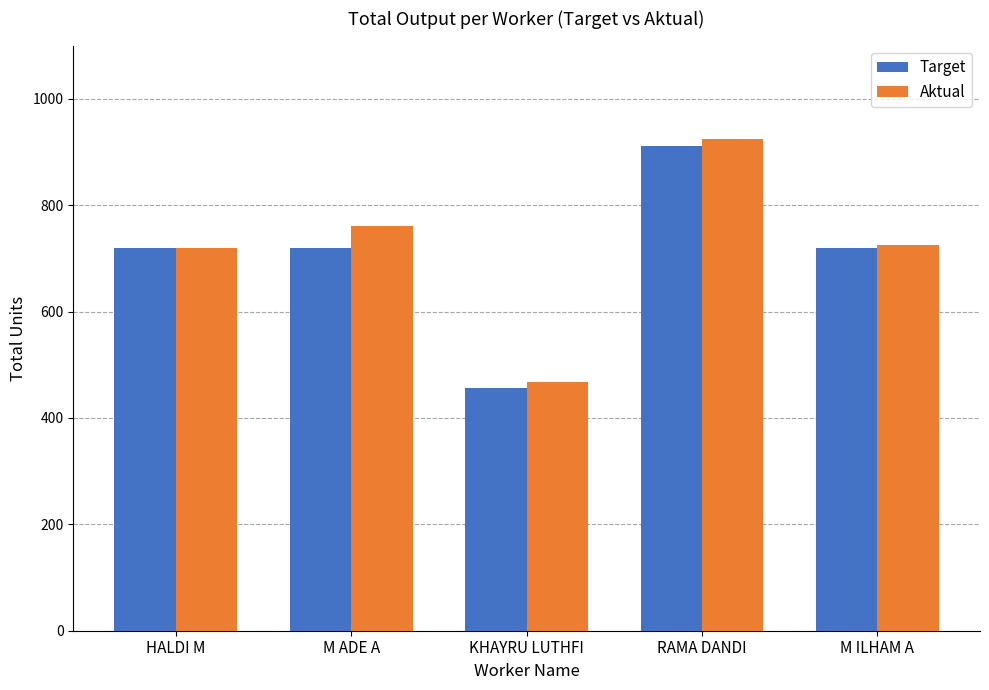

Which series has the largest total across all categories?

Aktual